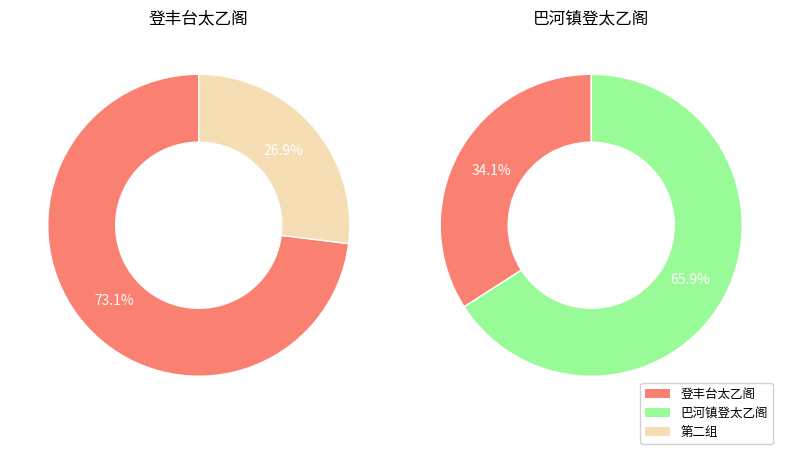

To the nearest percent, what is the difference between the 巴河镇登太乙阁 and 登丰台太乙阁 slice percentages?

32%